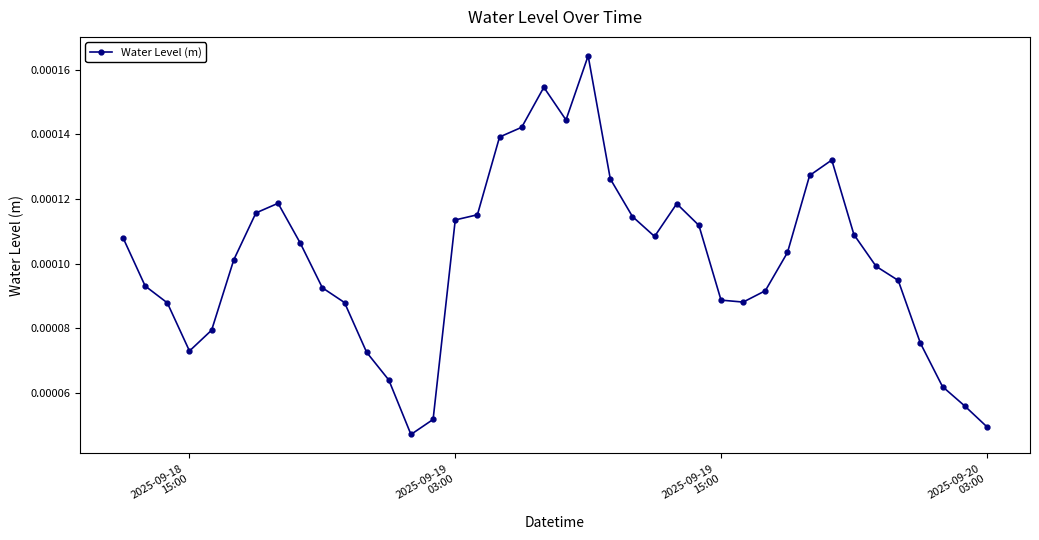

How many values are between 0 and 1?

40